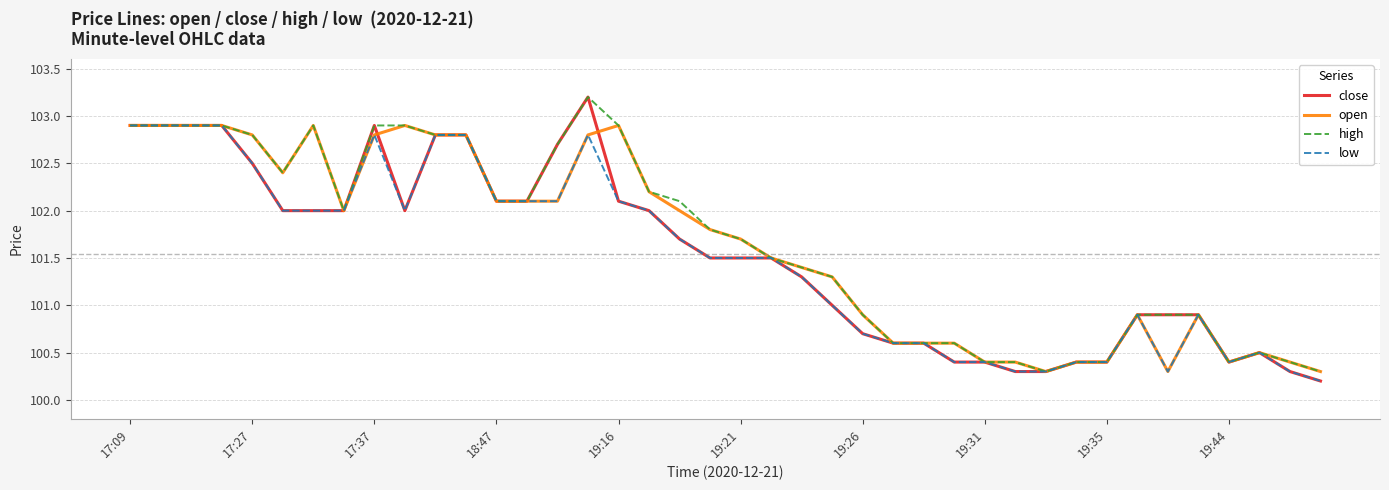

Which series has the largest range (max minus min)?

close